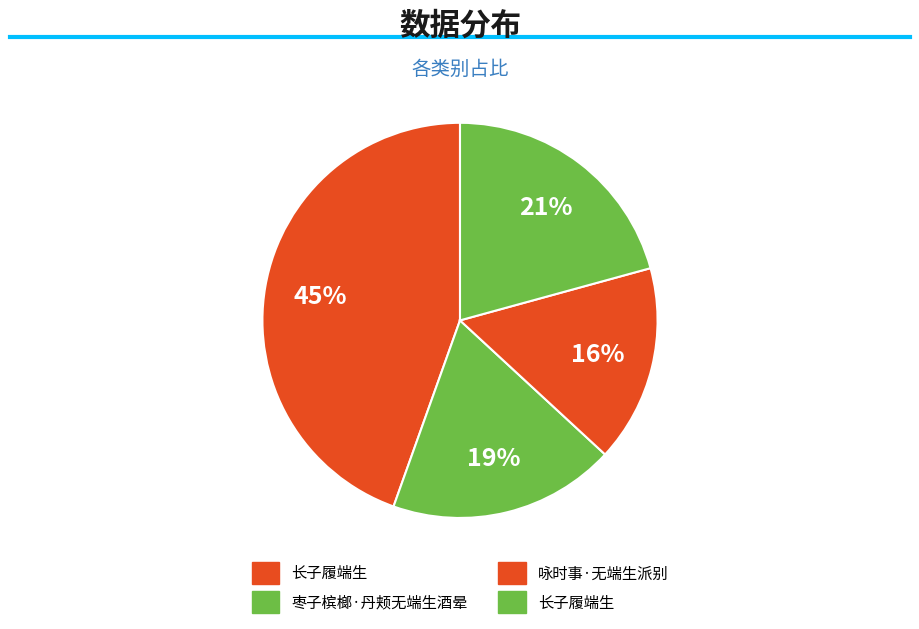

Which slice is the largest?

长子履端生